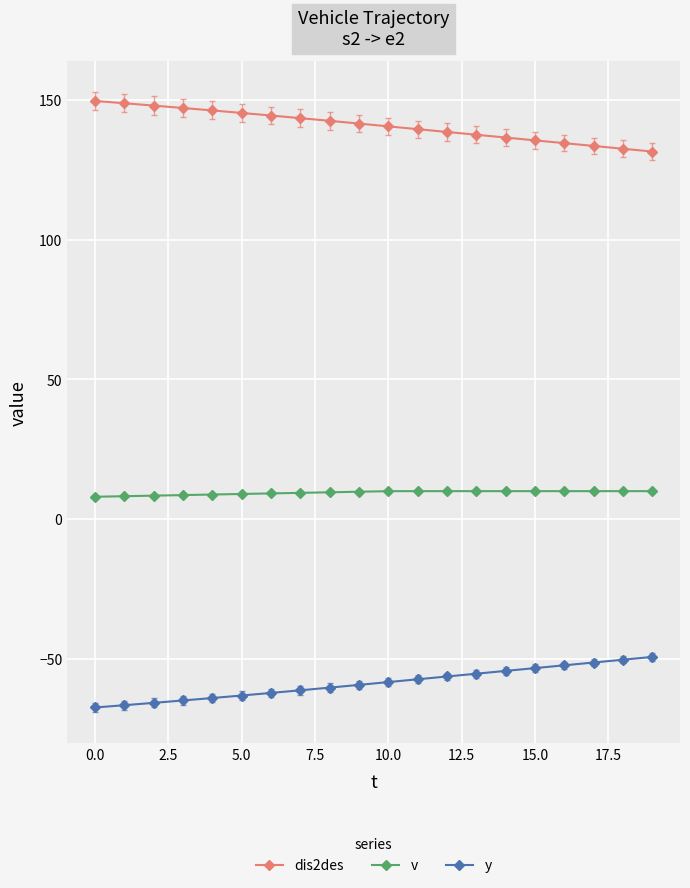

At how many categories does at least one series exceed 68?

20